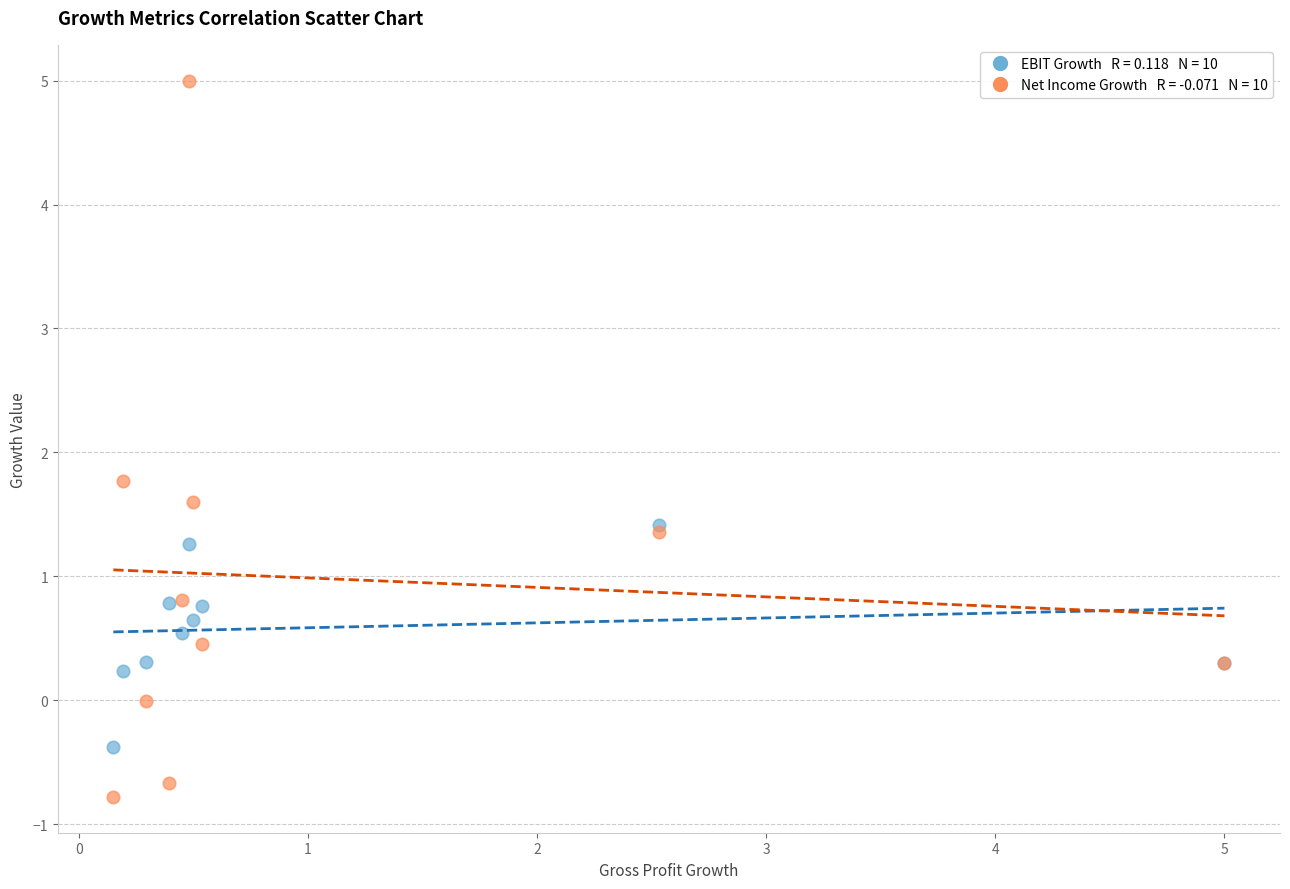

Across all series, what Y value is closest to 2?

1.8